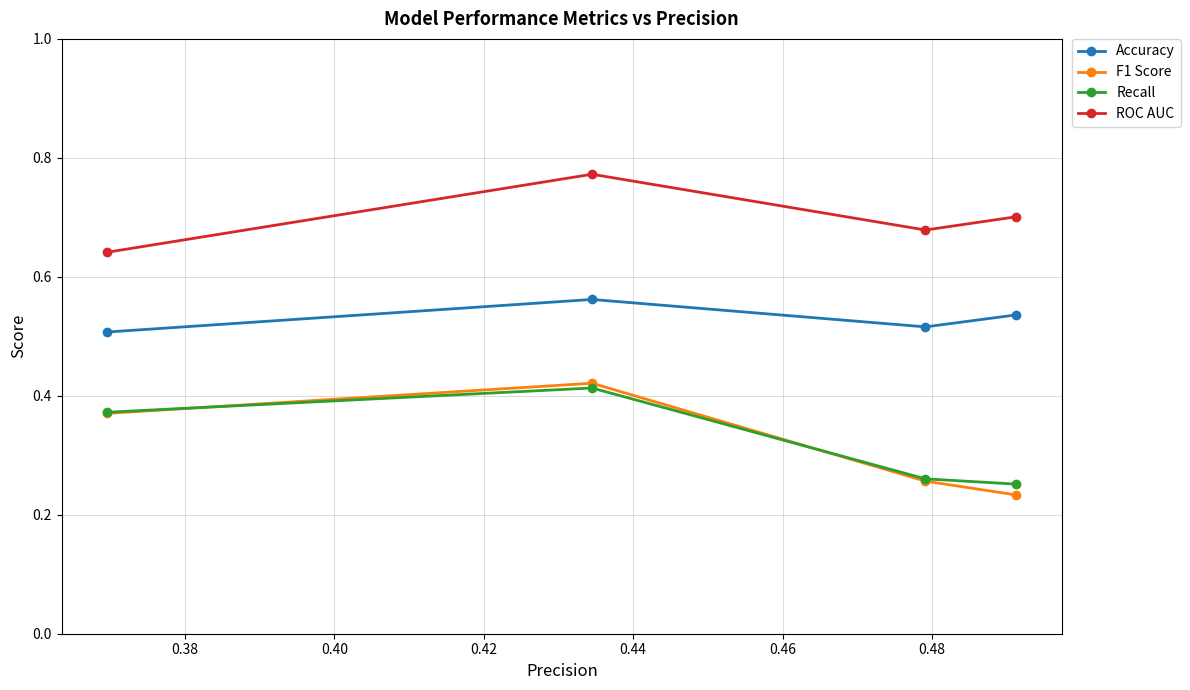

Which series has the largest range (max minus min)?

F1 Score